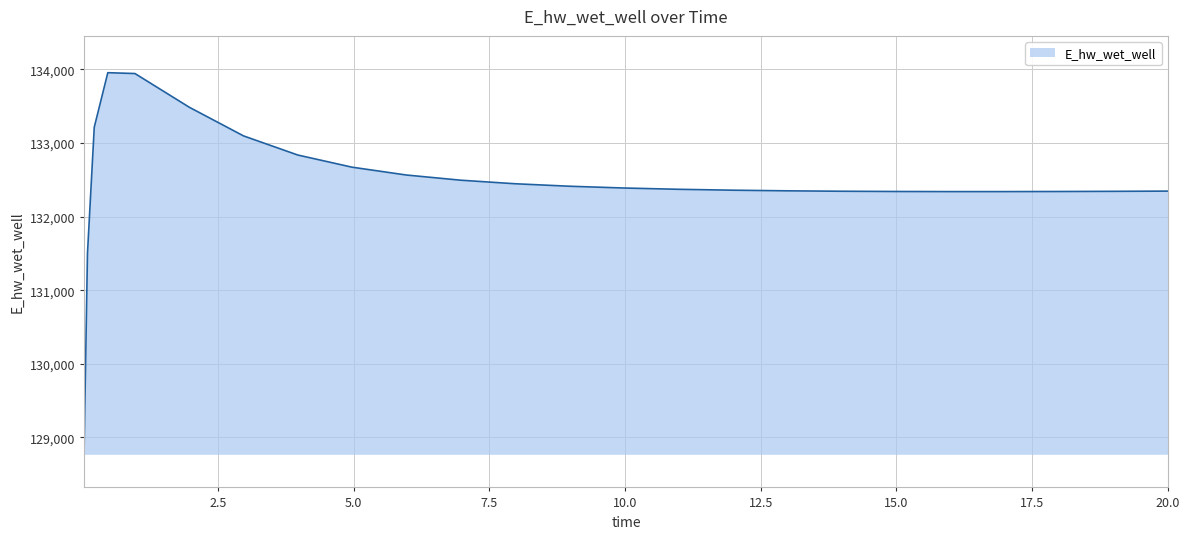

What is the greatest value displayed?

133955.2